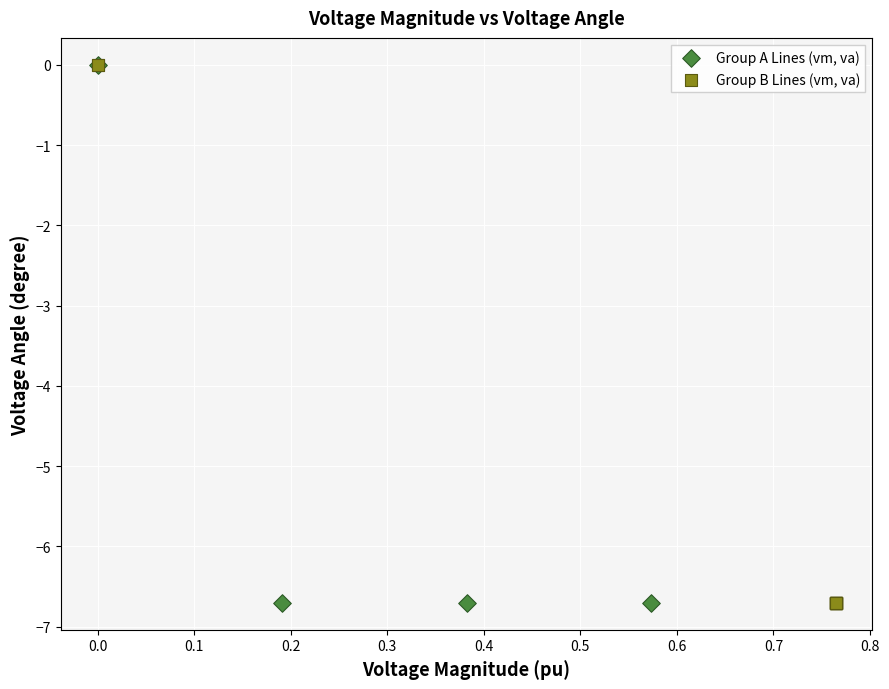

Which series has the largest Y range (max minus min)?

Group B Lines (vm, va)